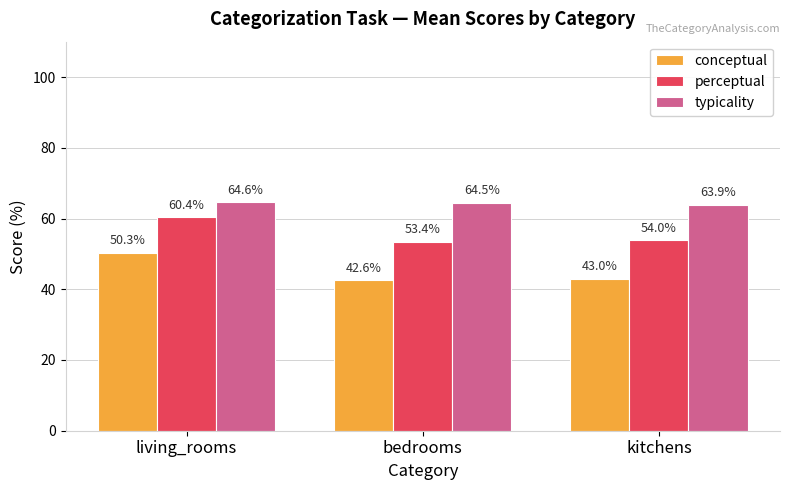

The value of perceptual at bedrooms is 53.4. True or false?

True